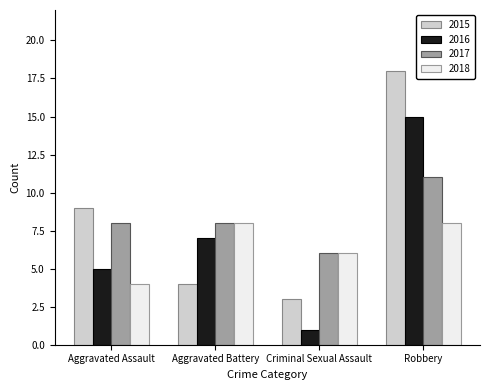

What is the spread (max minus min) of values at Criminal Sexual Assault?

5